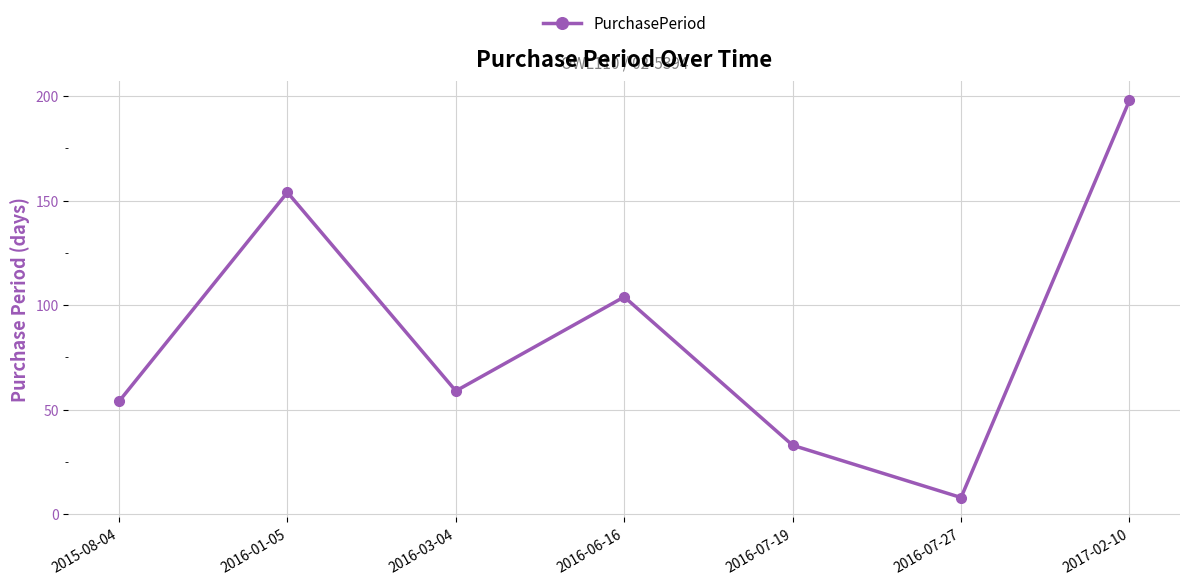

True or false: the data has more than 1 interior local peaks.

True